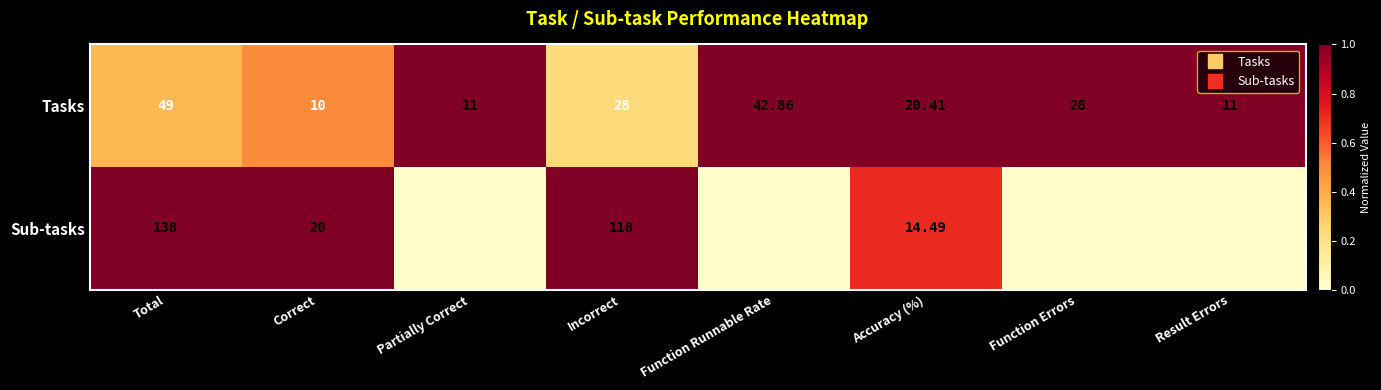

At Function Errors, list the series in order from largest to smallest.

Tasks, Sub-tasks